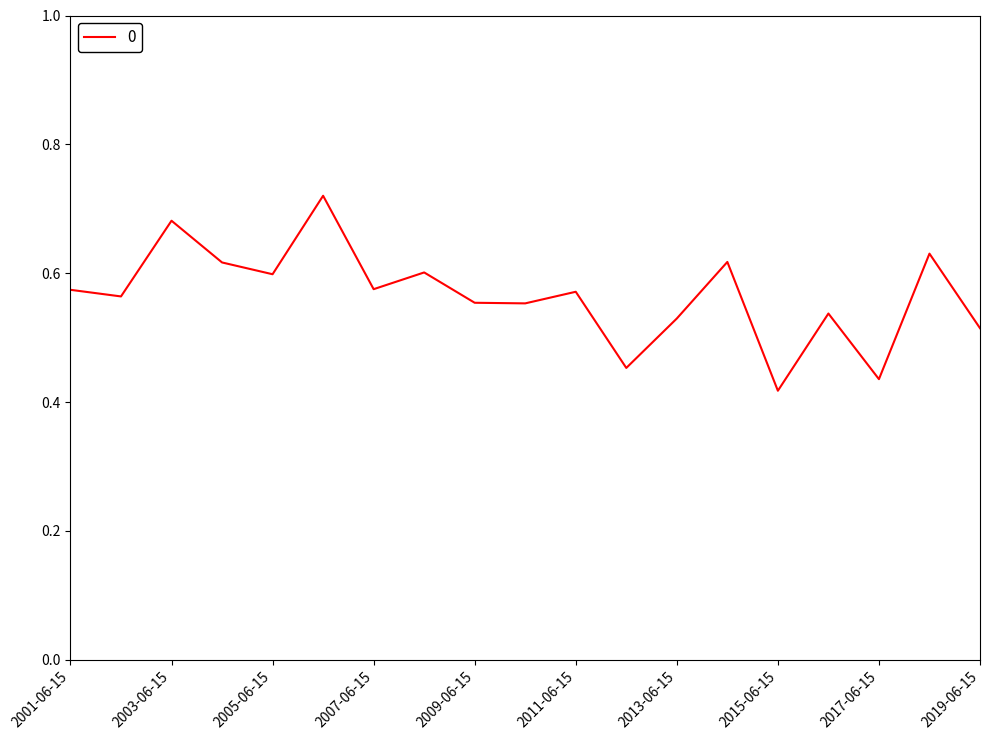

What is the sum of all values?

10.7